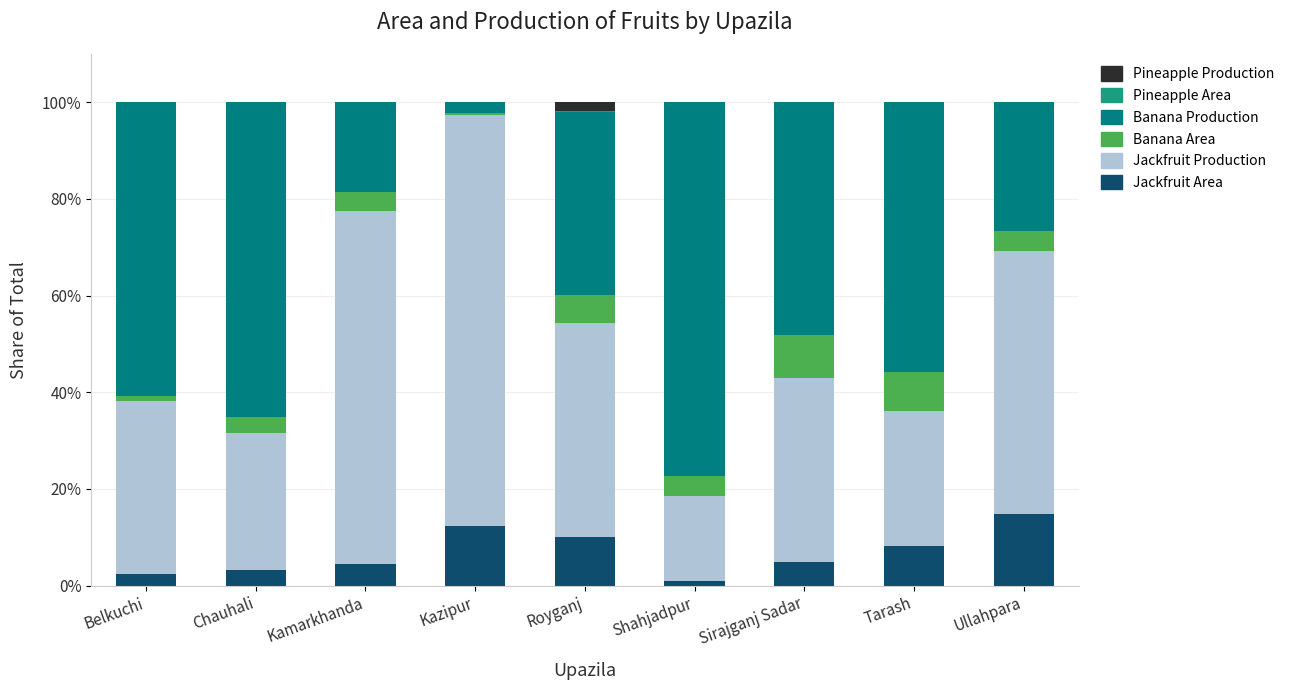

What is the label of the 3rd bar from the left?

Kamarkhanda